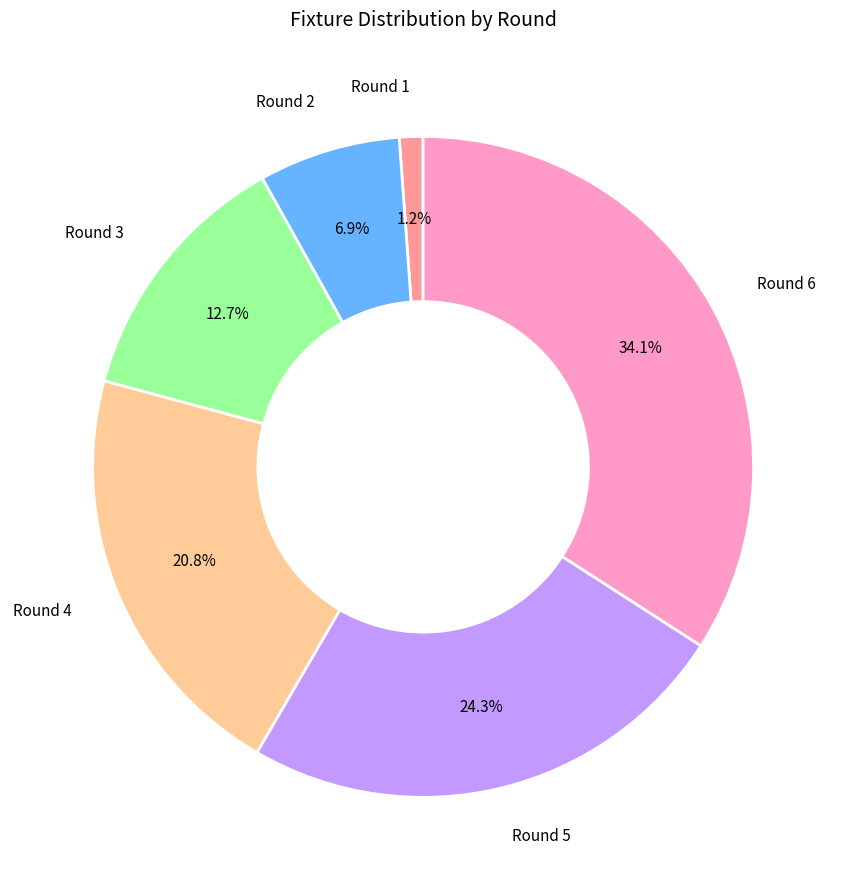

Does any single category account for the majority?

No